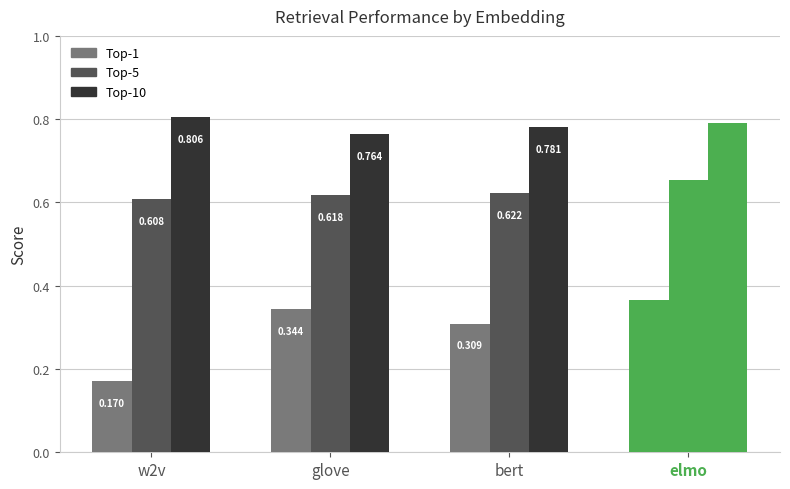

At which label does Top-10 reach its minimum?

glove